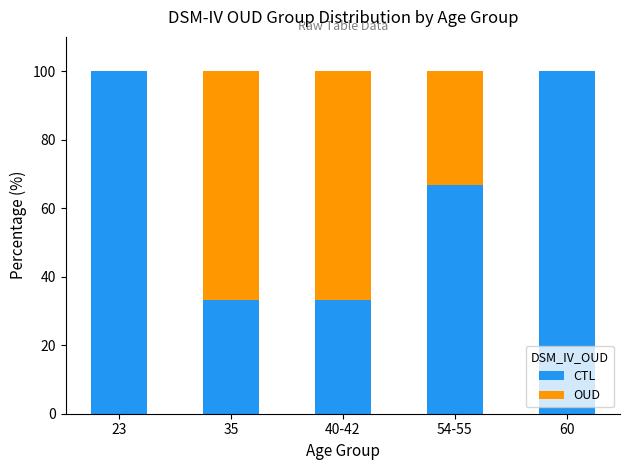

Reading left to right, transcribe the values for CTL.

23=100.0	35=33.3	40-42=33.3	54-55=66.7	60=100.0